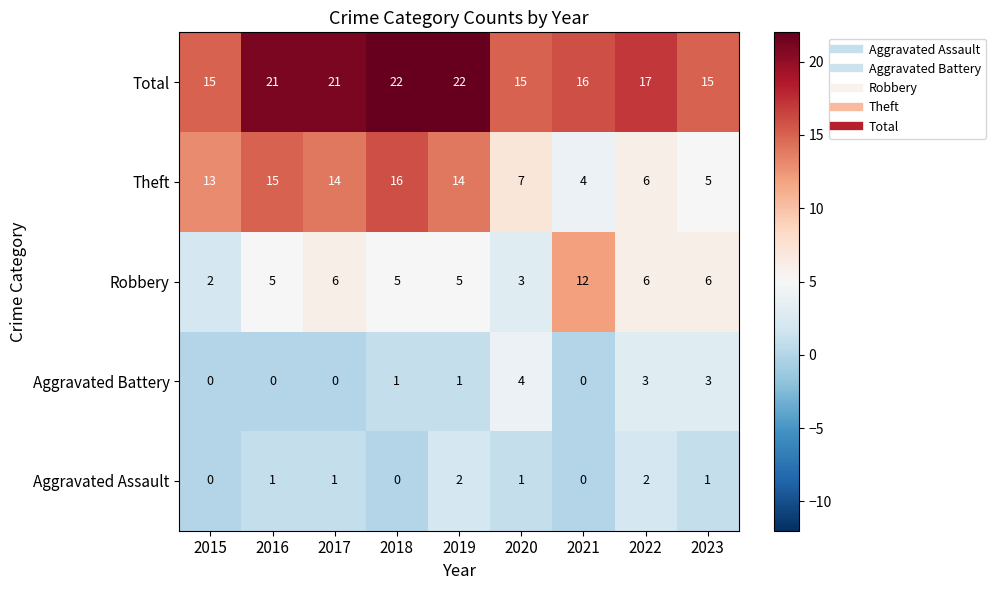

Where does the Total series first go above 17?

2016